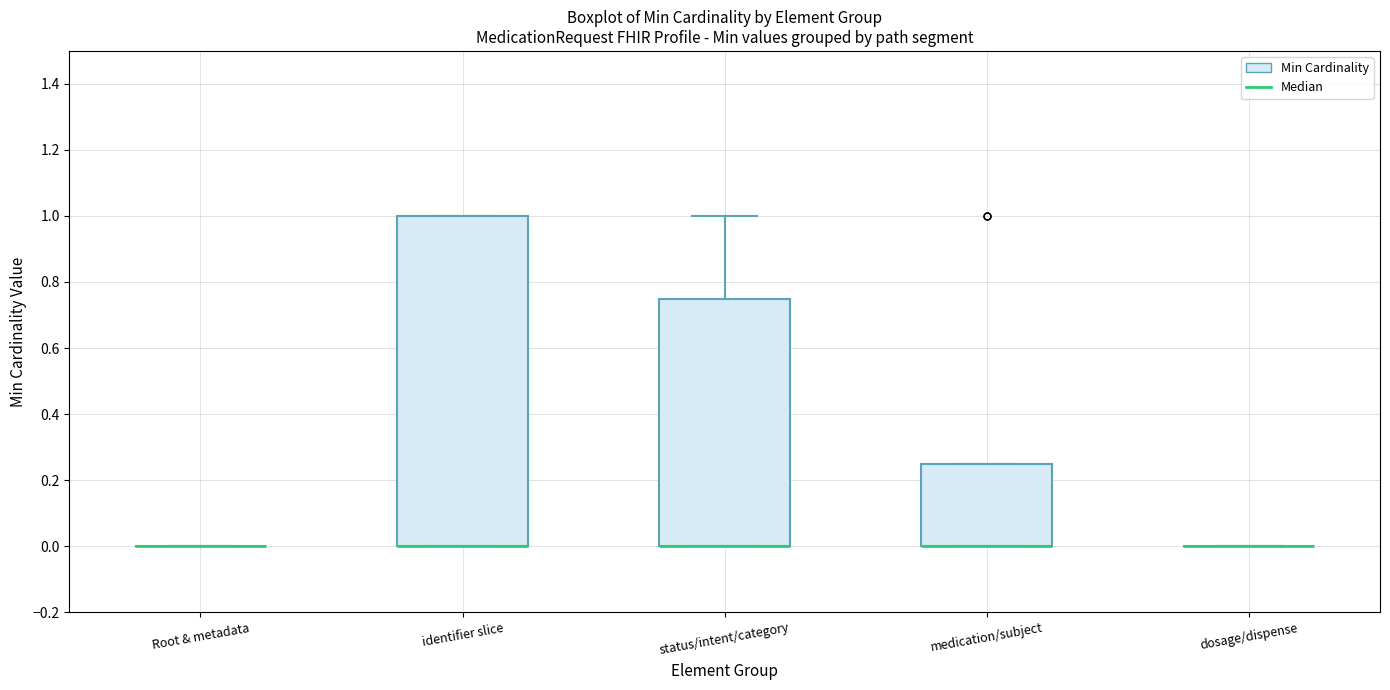

Reading left to right, read every box against the y-axis: the position of its median line, the range the box covers, and the ends of its whiskers. The values are not printed on the chart, so give them approximately, as read against the axis.

Root & metadata: box collapsed to a line at 0.00, whiskers 0.00 to 0.00
identifier slice: median 0.00 (drawn on the box's lower edge), box 0.00 to 1.00, whiskers 0.00 to 1.00
status/intent/category: median 0.00 (drawn on the box's lower edge), box 0.00 to 0.76, whiskers 0.00 to 1.00
medication/subject: median 0.00 (drawn on the box's lower edge), box 0.00 to 0.26, whiskers 0.00 to 0.26
dosage/dispense: box collapsed to a line at 0.00, whiskers 0.00 to 0.00